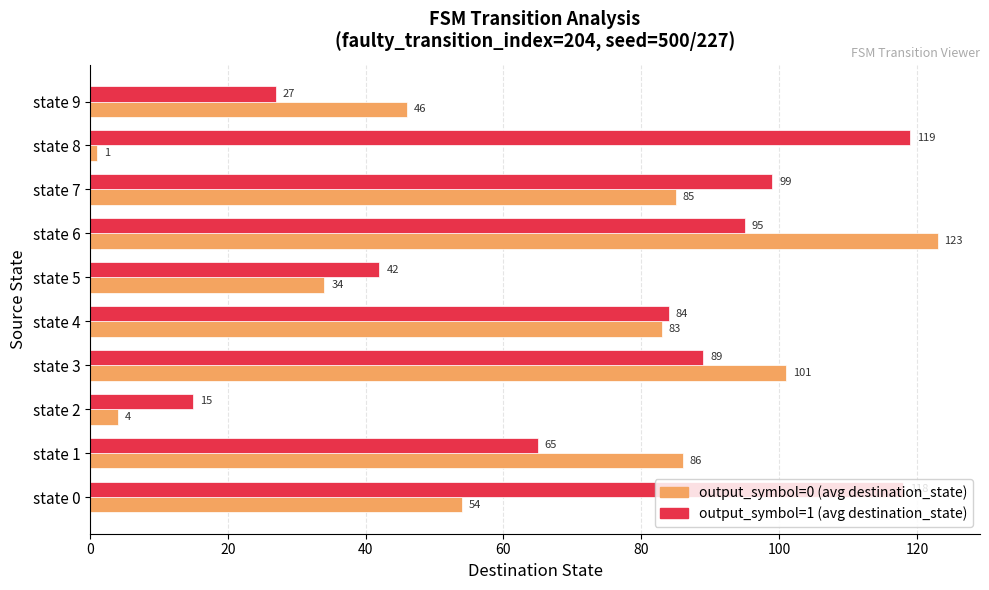

Where is output_symbol=1 (avg destination_state) nearest to the value 67?

state 1